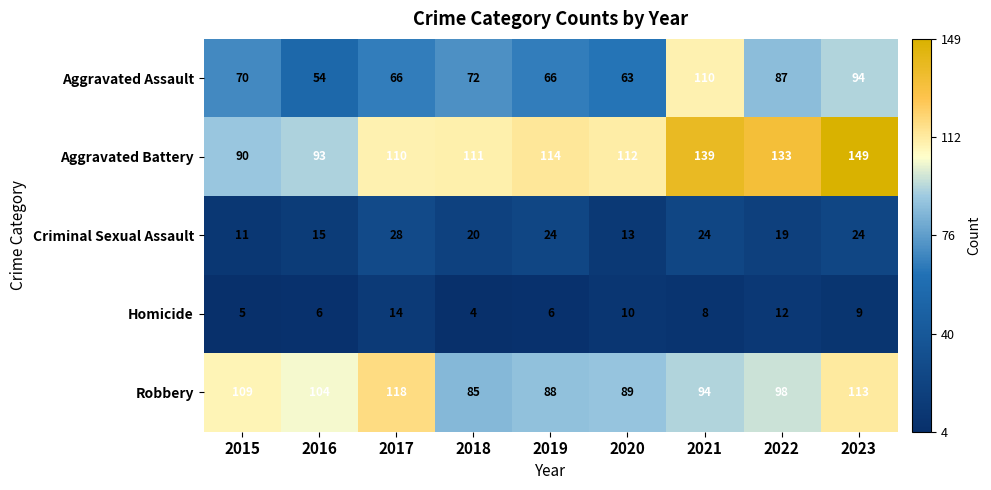

What is the difference between the maximum and minimum values in the Criminal Sexual Assault series?

17